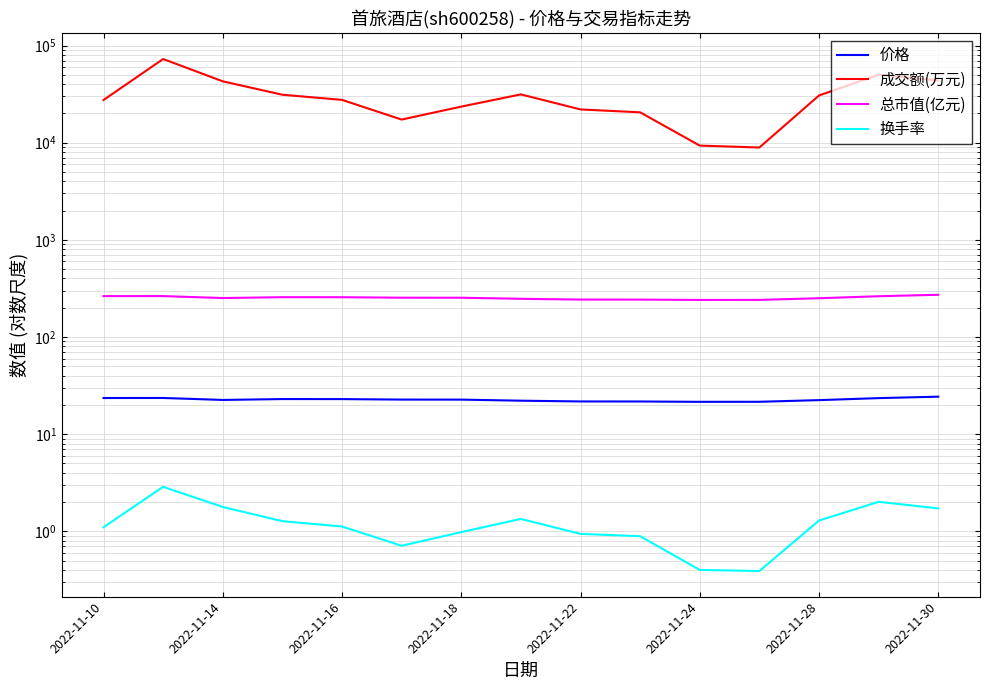

Between 2022-11-16 and 2022-11-30, which series saw the biggest shift?

成交额(万元)